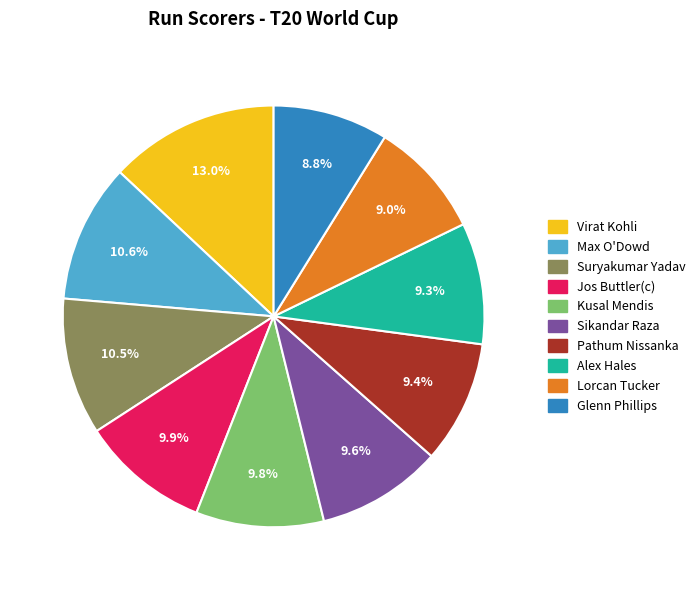

To the nearest percent, what is the average slice percentage?

10%